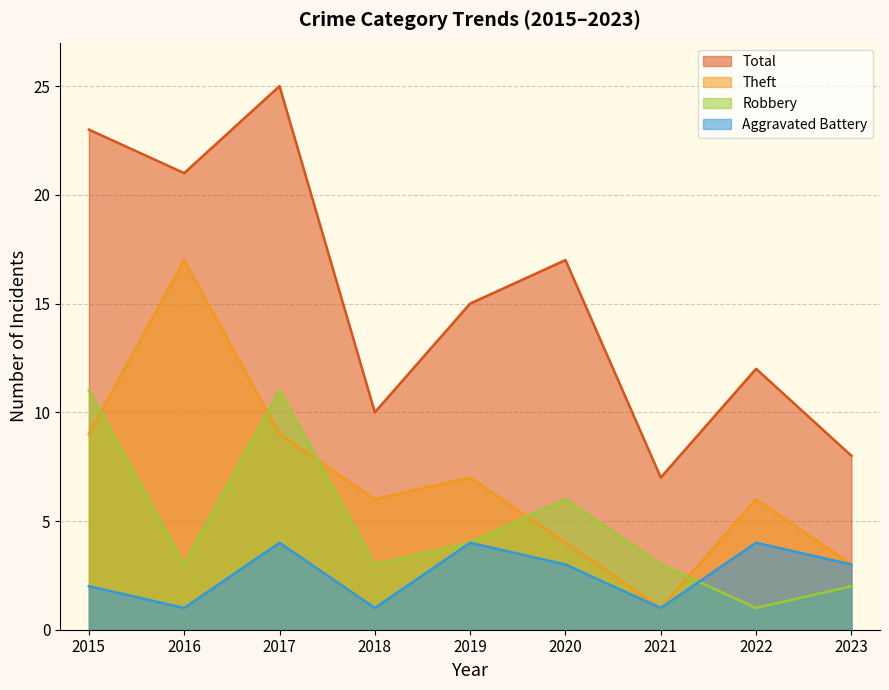

What is the sum of the Total values at 2015 and 2016?

44